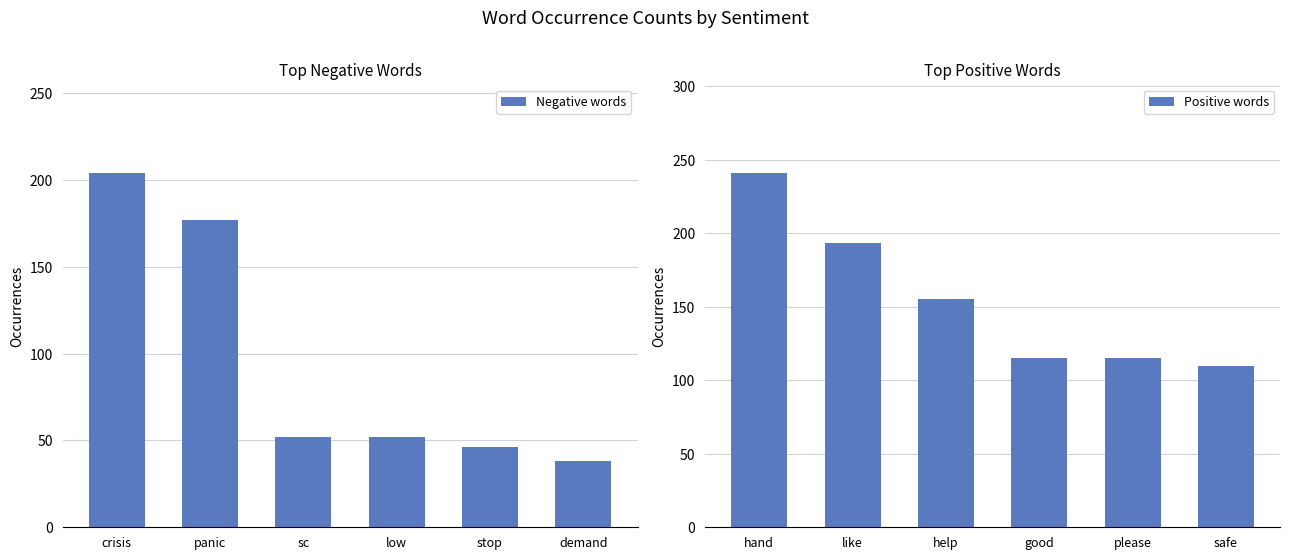

At how many categories does at least one series exceed 198?

1